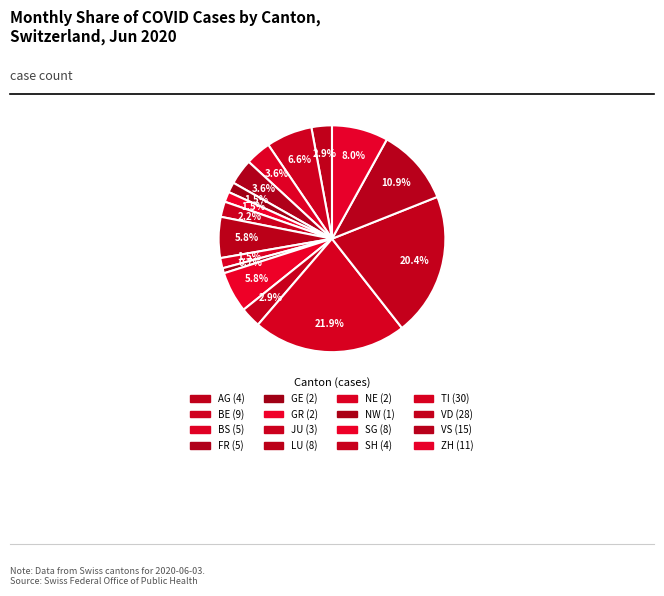

To the nearest percent, what is the difference between the largest and smallest slice percentages?

21%